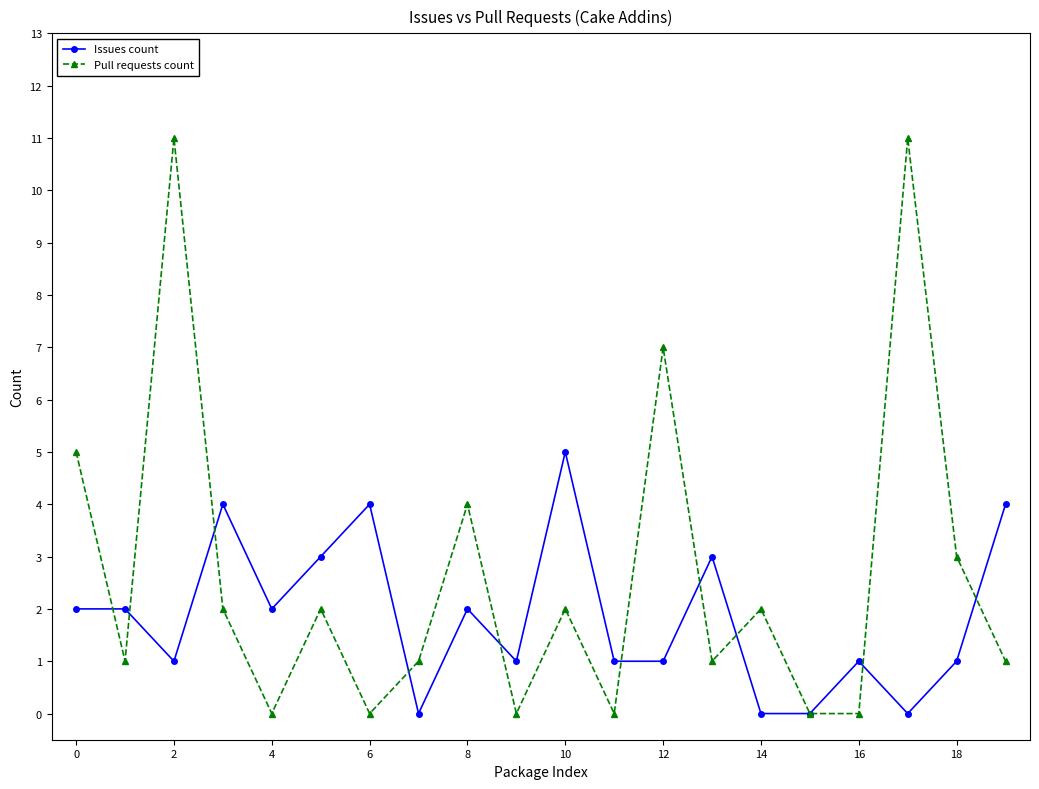

True or false: Issues count has more than 2 points higher than both neighbors.

True